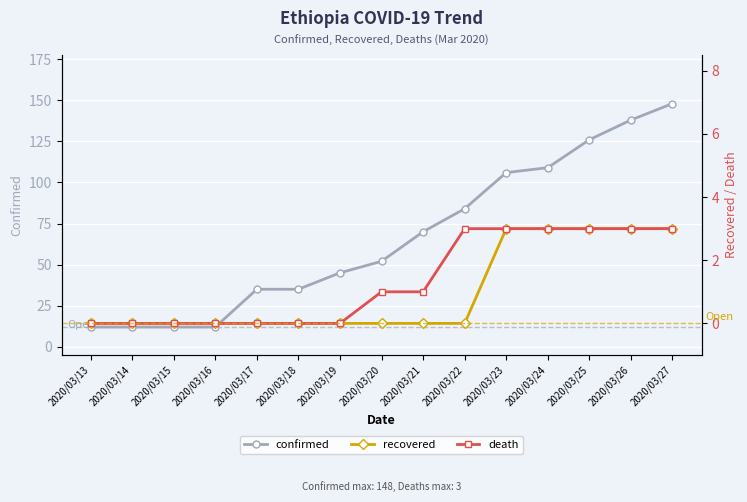

What is the sum of all recovered values?

15